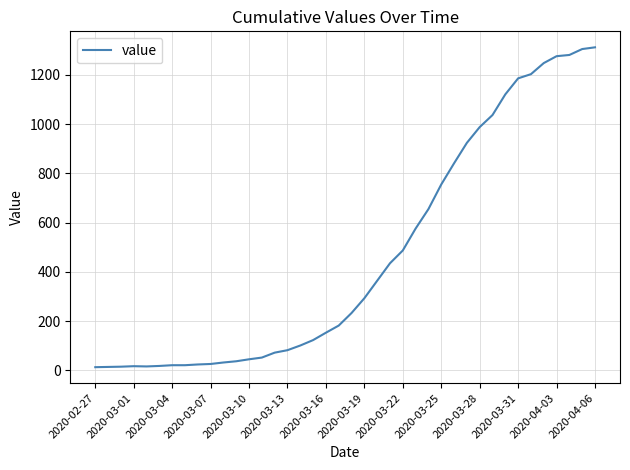

What is the maximum value shown in the chart?

1312